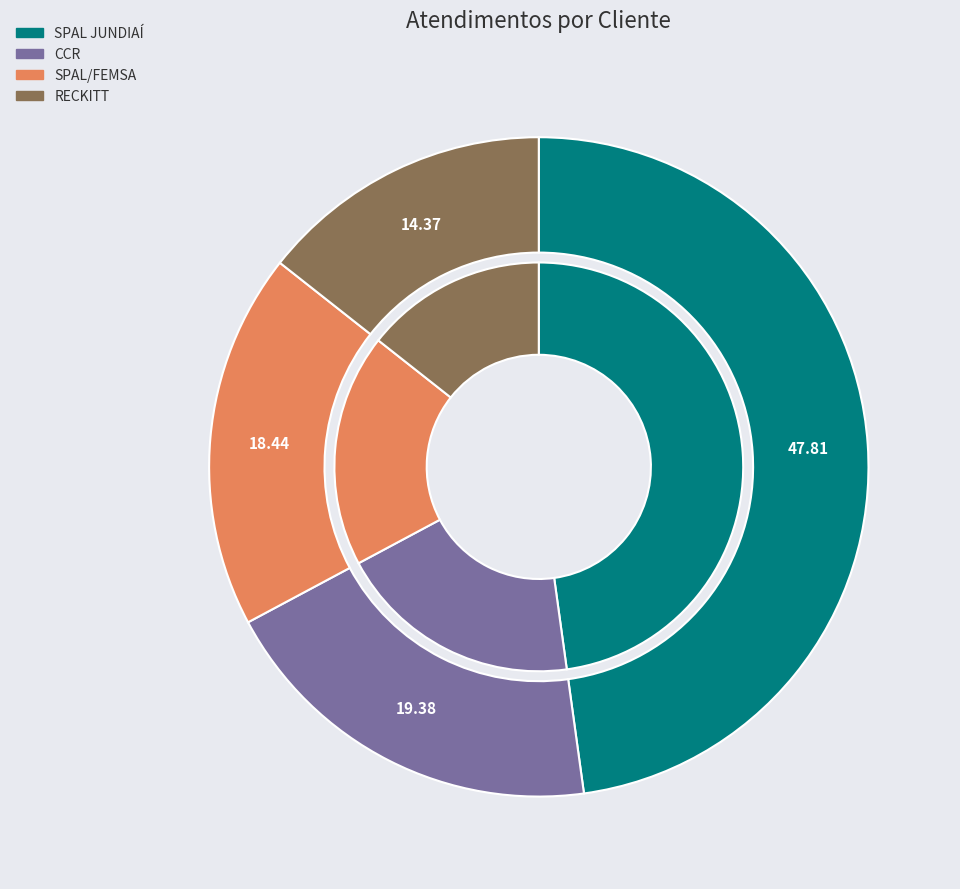

What percentage is the SPAL/FEMSA slice, to the nearest percent?

18%